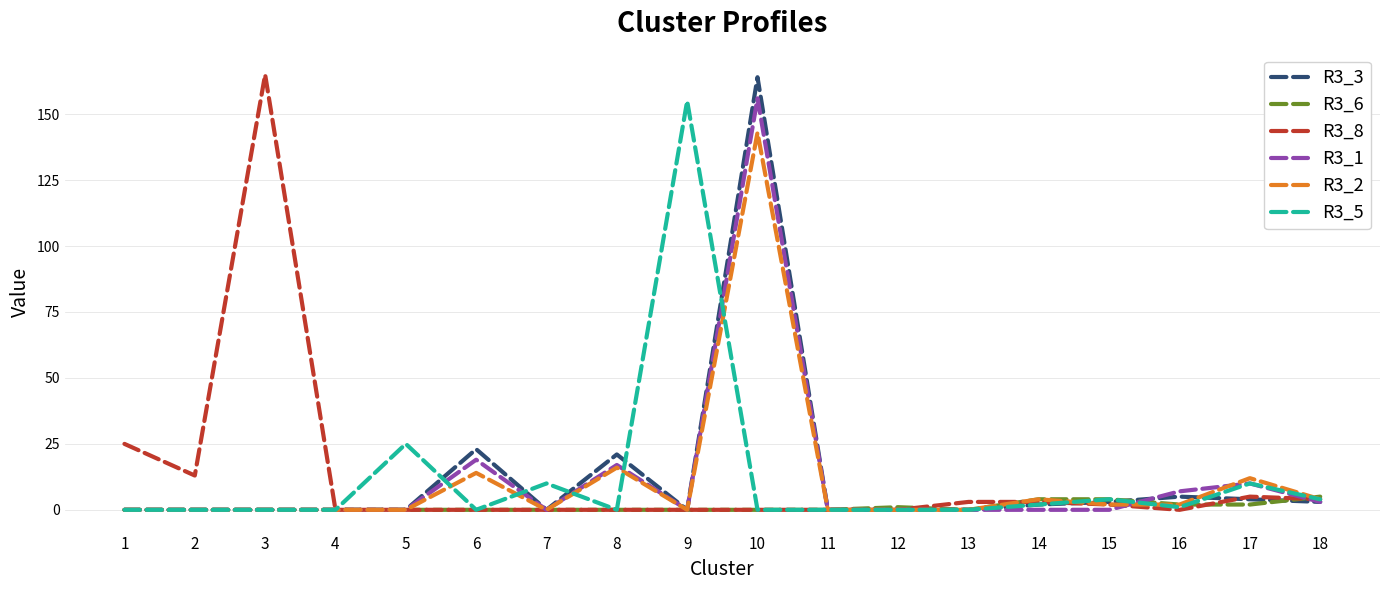

At which category is the sum across all series the highest?

10